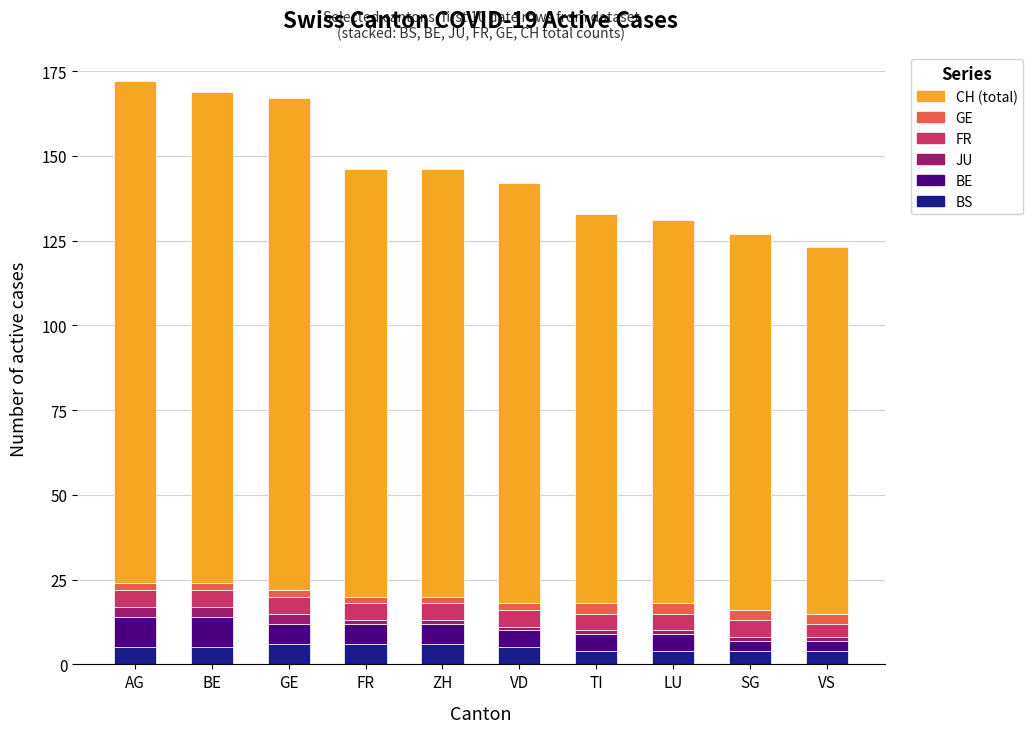

What is the lowest value of the BS series?

4